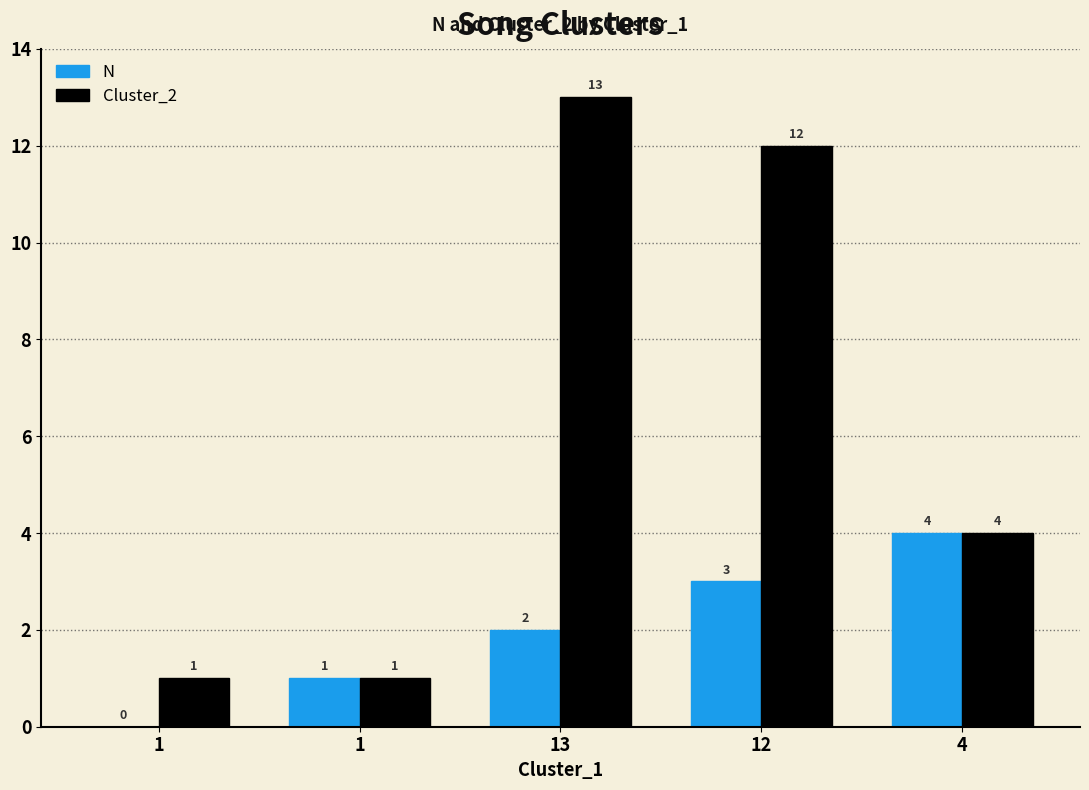

How many values in N are above zero?

4